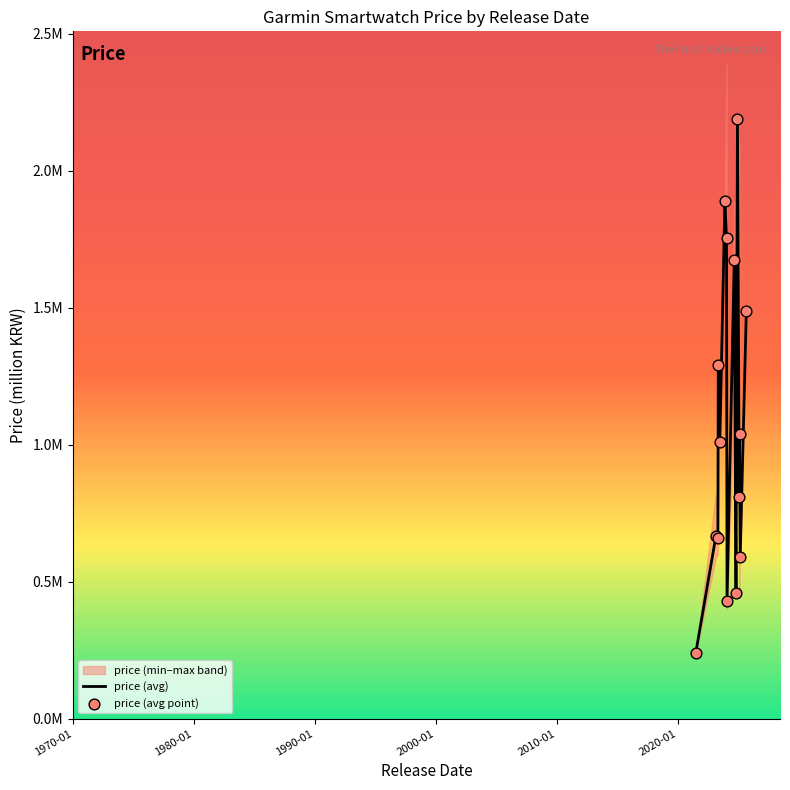

Which series reaches the minimum Y coordinate?

price (avg)